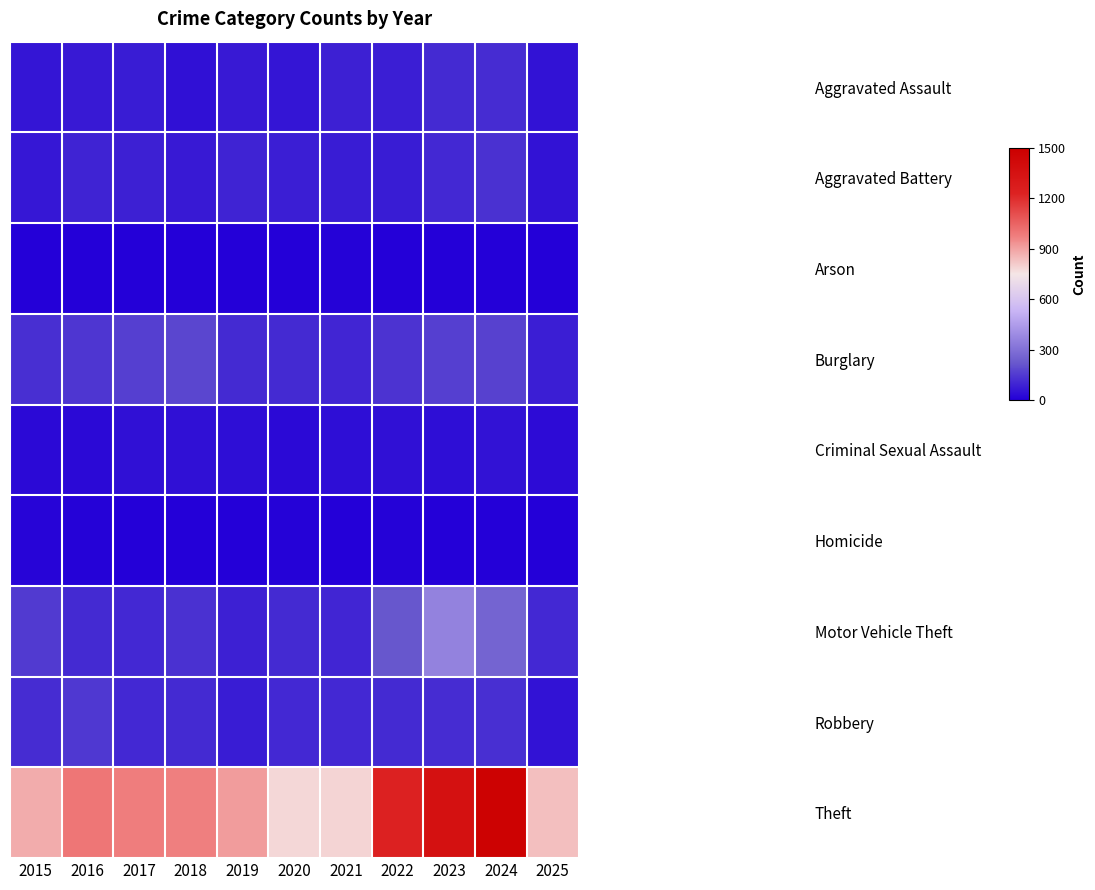

What is the total value across all series at 2017?

1555